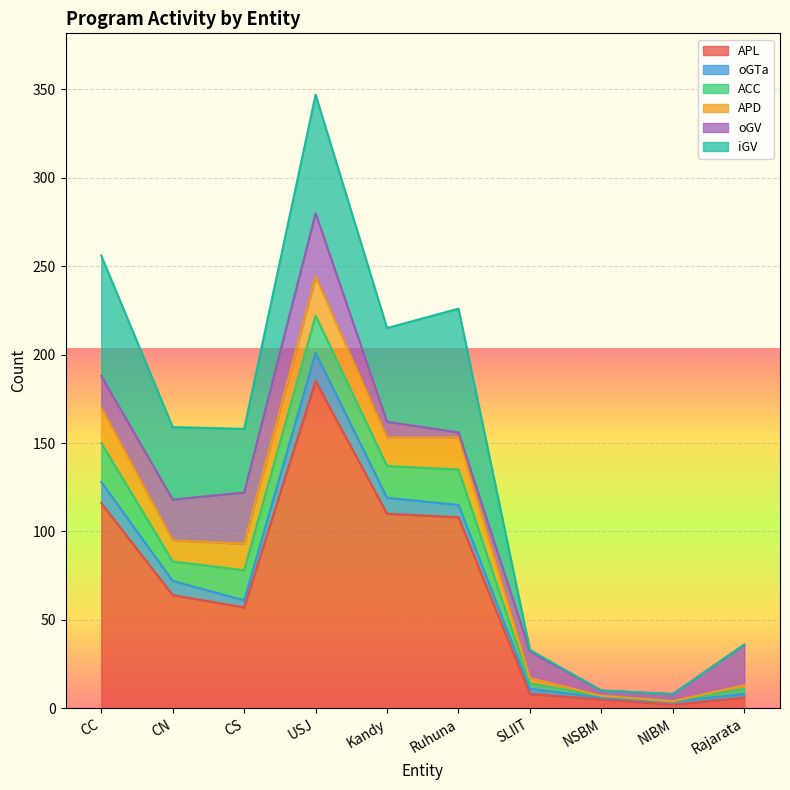

True or false: APD has more than 1 points higher than both neighbors.

True